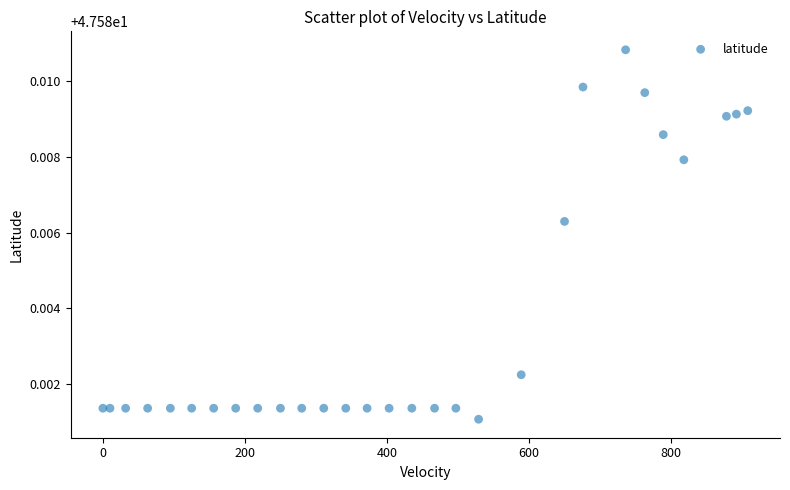

What is the range of X values (max minus min)?

908.0